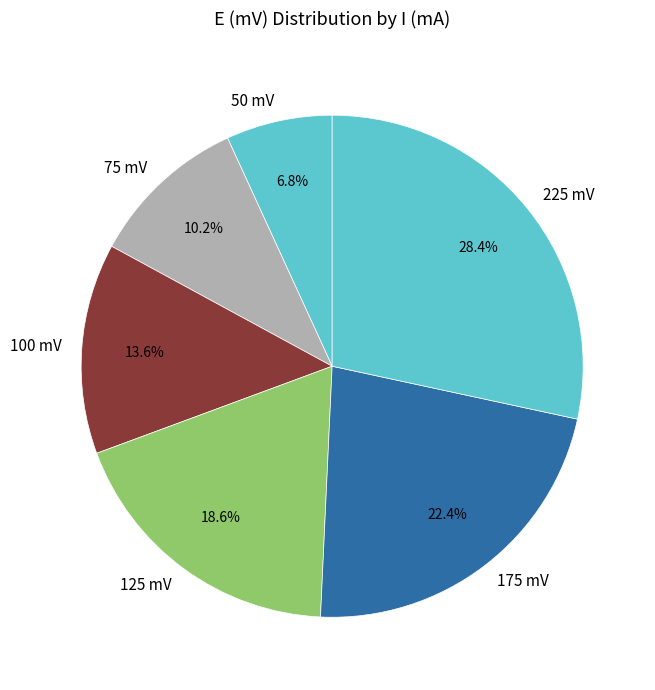

Does 225 mV represent more than half of the total?

No